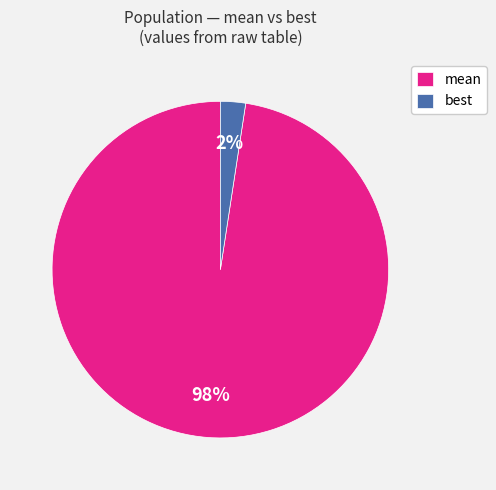

Rank the categories by value from highest to lowest.

mean, best